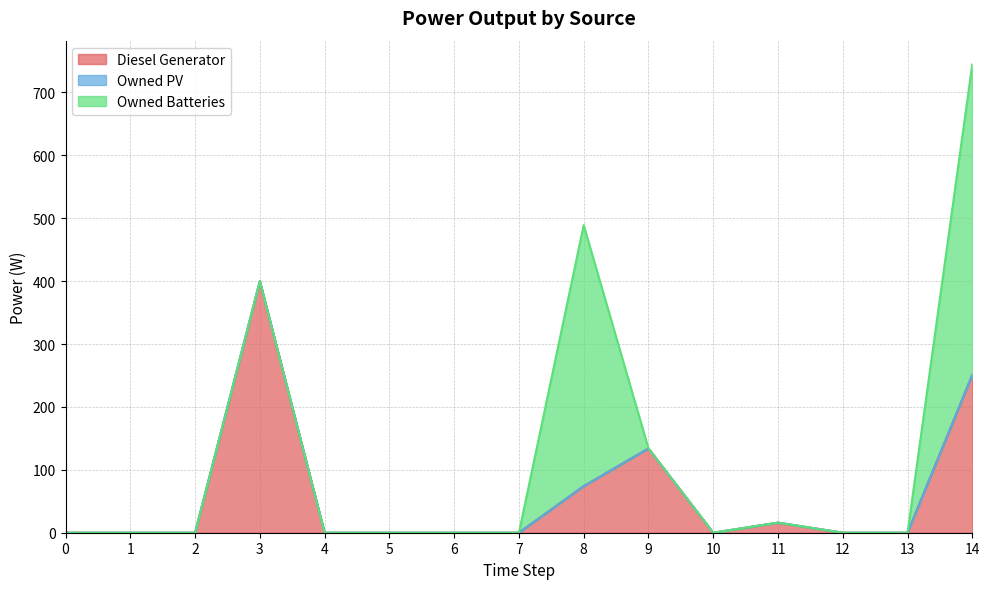

Where is Owned Batteries nearest to the value 247?

8